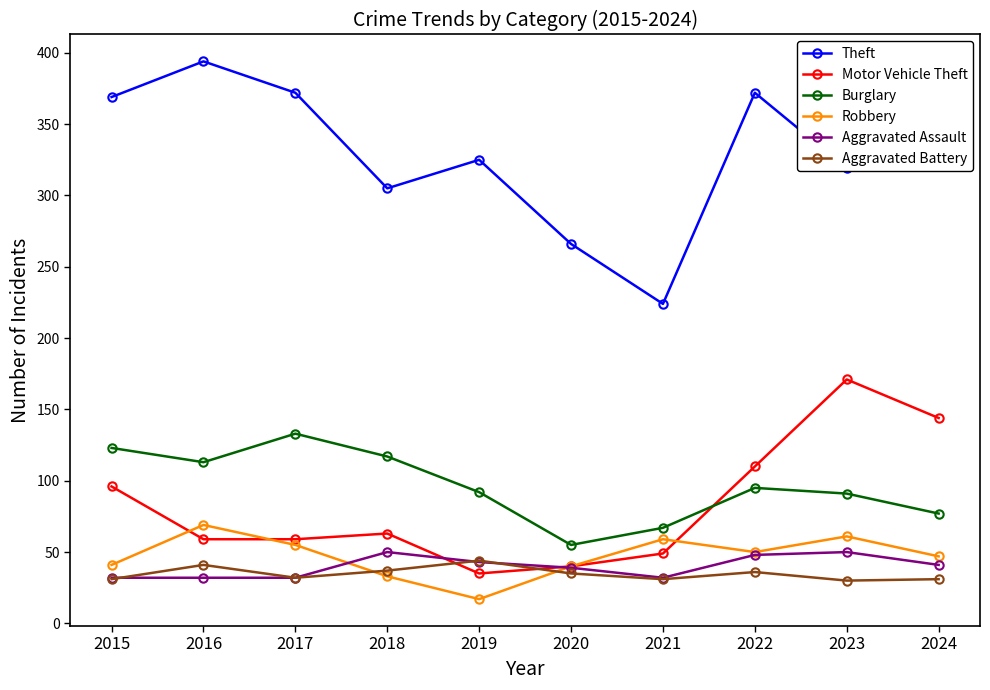

What value does the Aggravated Battery series have at 2015, to the nearest 5?

30